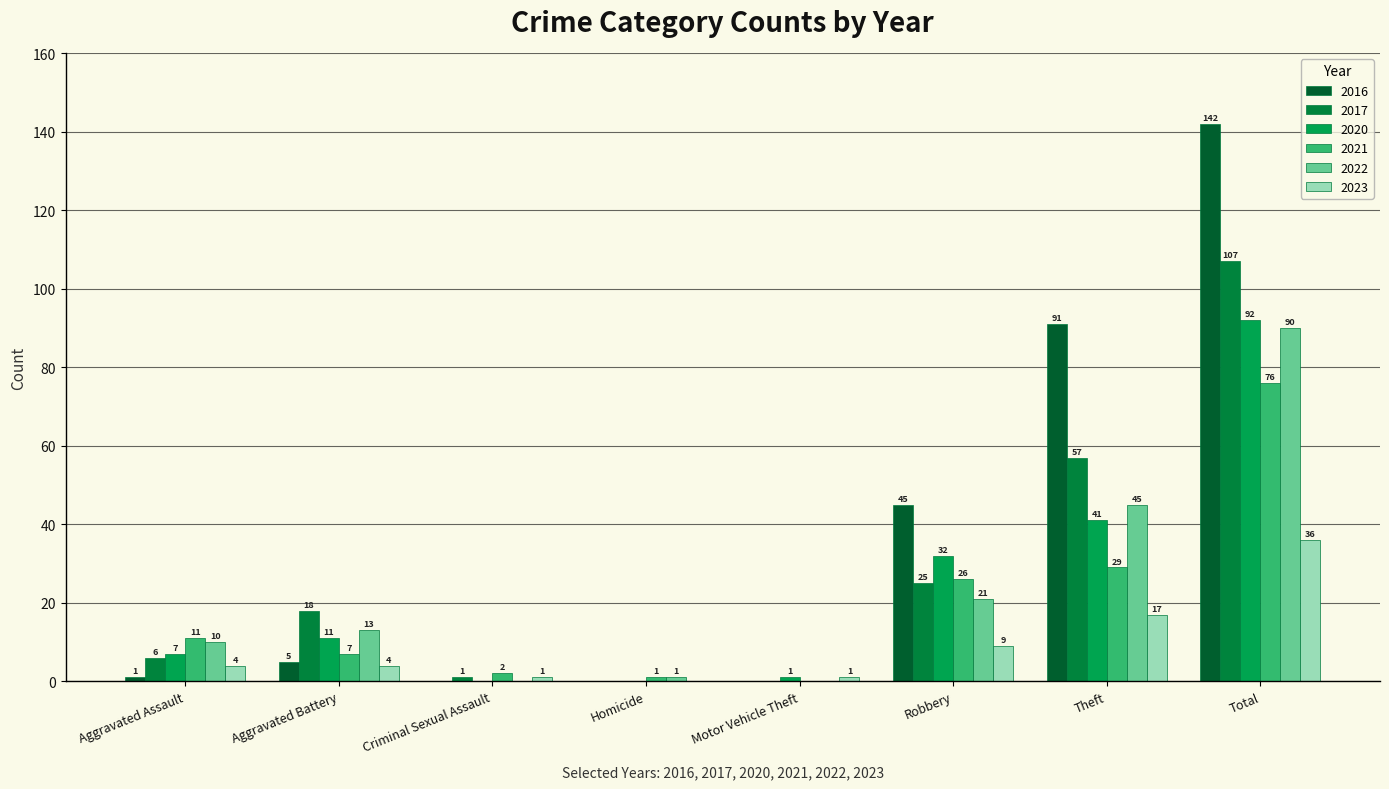

What is the value of the 2023 bar at the 1st from the left?

4